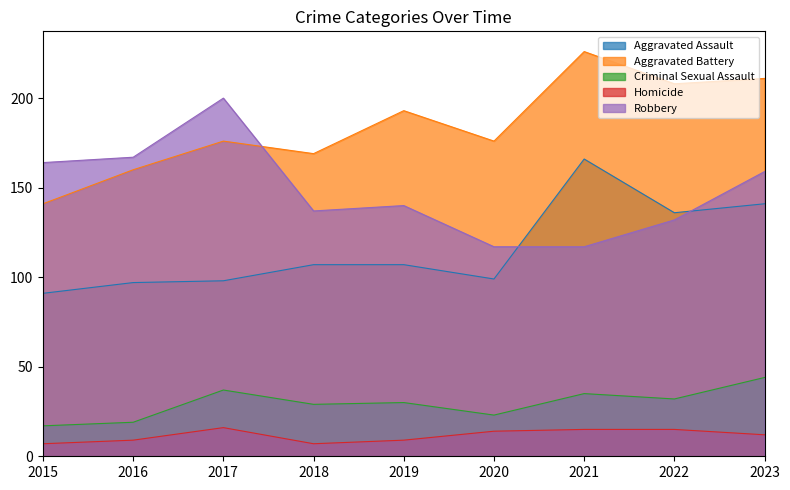

What is the average value of the Criminal Sexual Assault series?

30